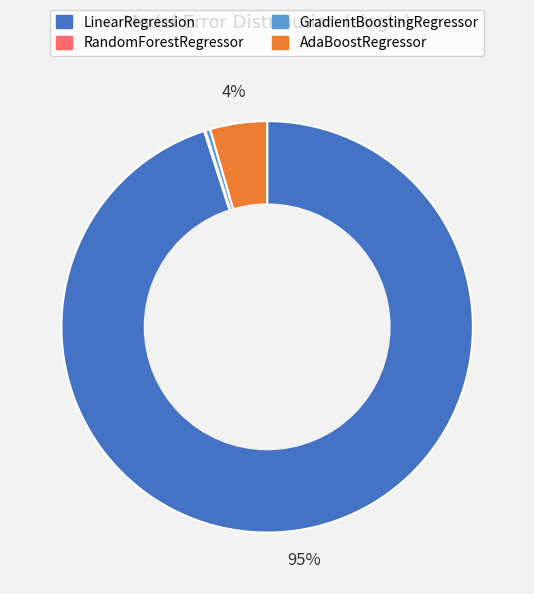

Which has a higher value, LinearRegression or GradientBoostingRegressor?

LinearRegression